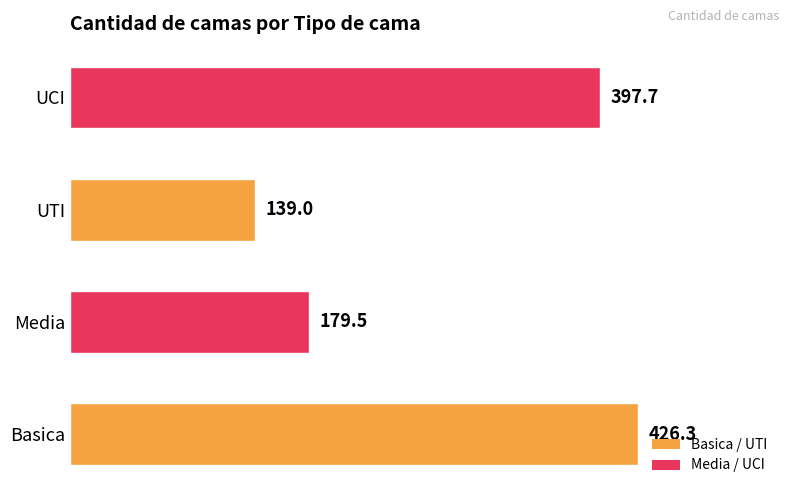

What is the minimum value shown in the chart?

139.0